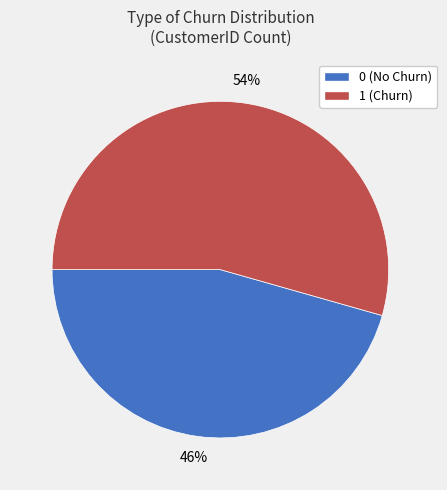

To the nearest percent, what is the average slice percentage?

50%